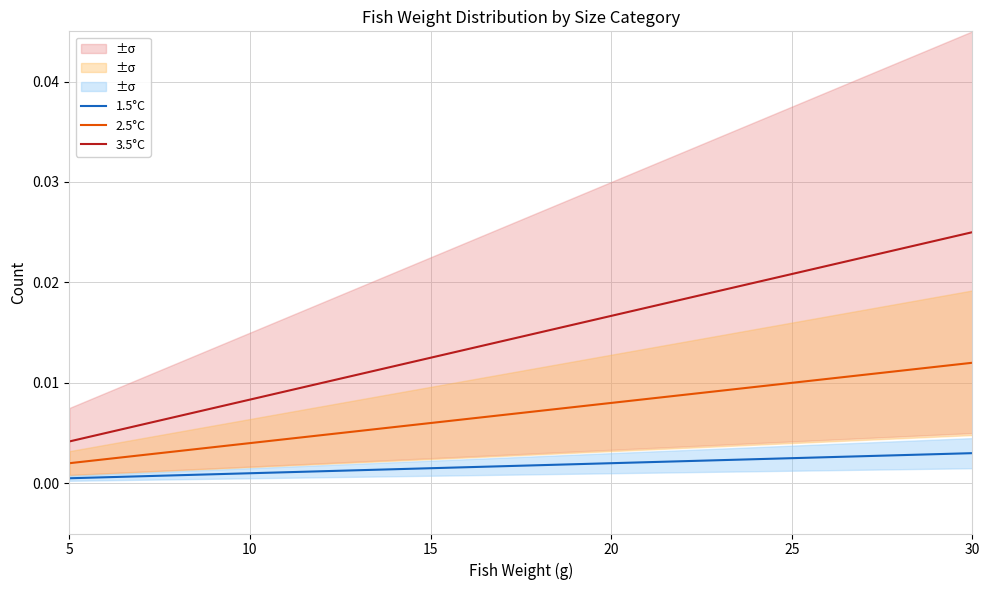

How many 1.5°C values are between 0 and 1?

26